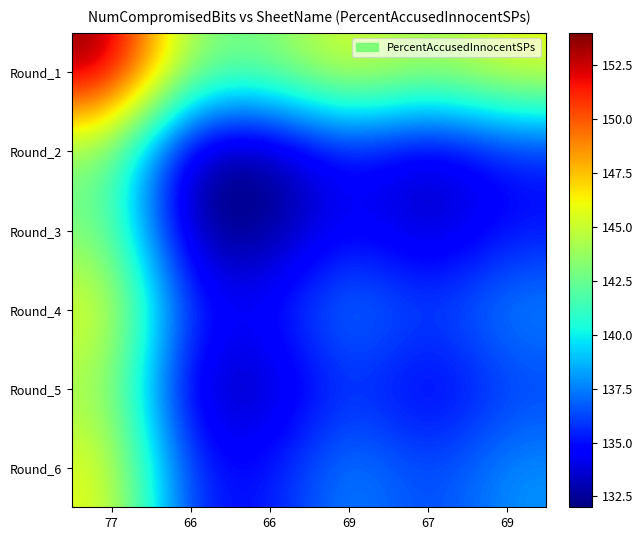

What is the greatest value displayed?

154